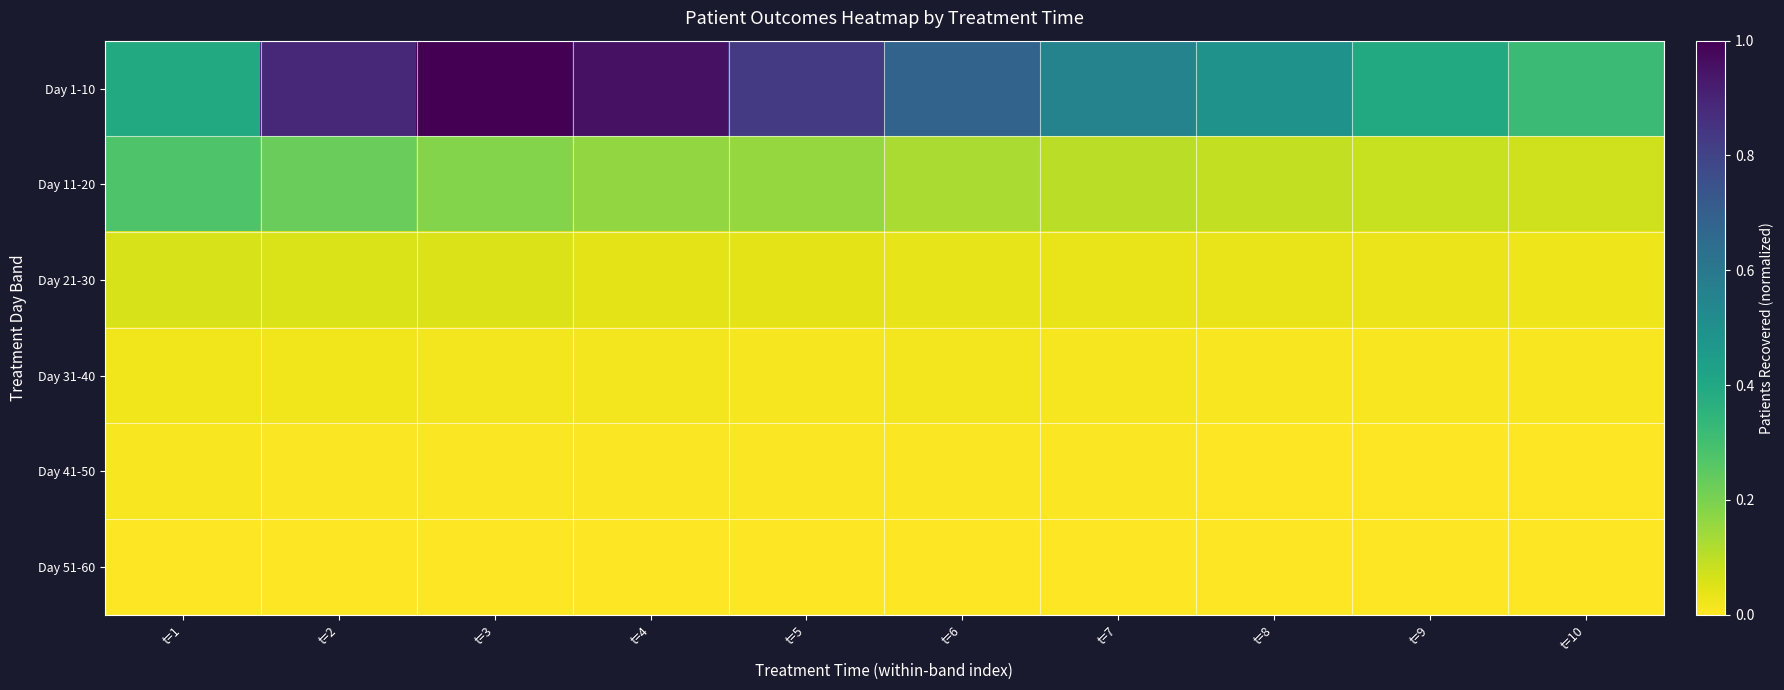

What is the difference between the highest and lowest values at t=2?

0.9